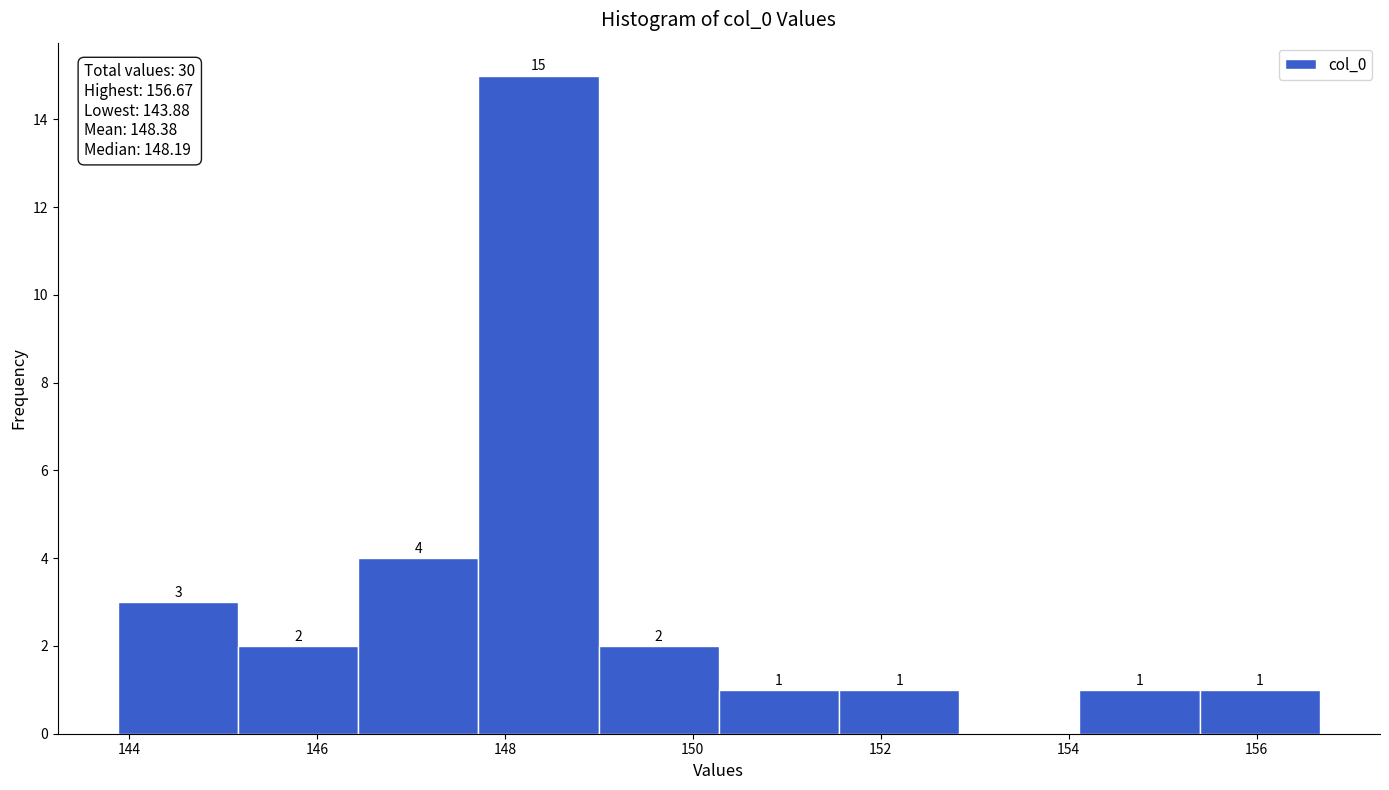

Over which range of the x-axis is the bar tallest?

147.8 to 149.0